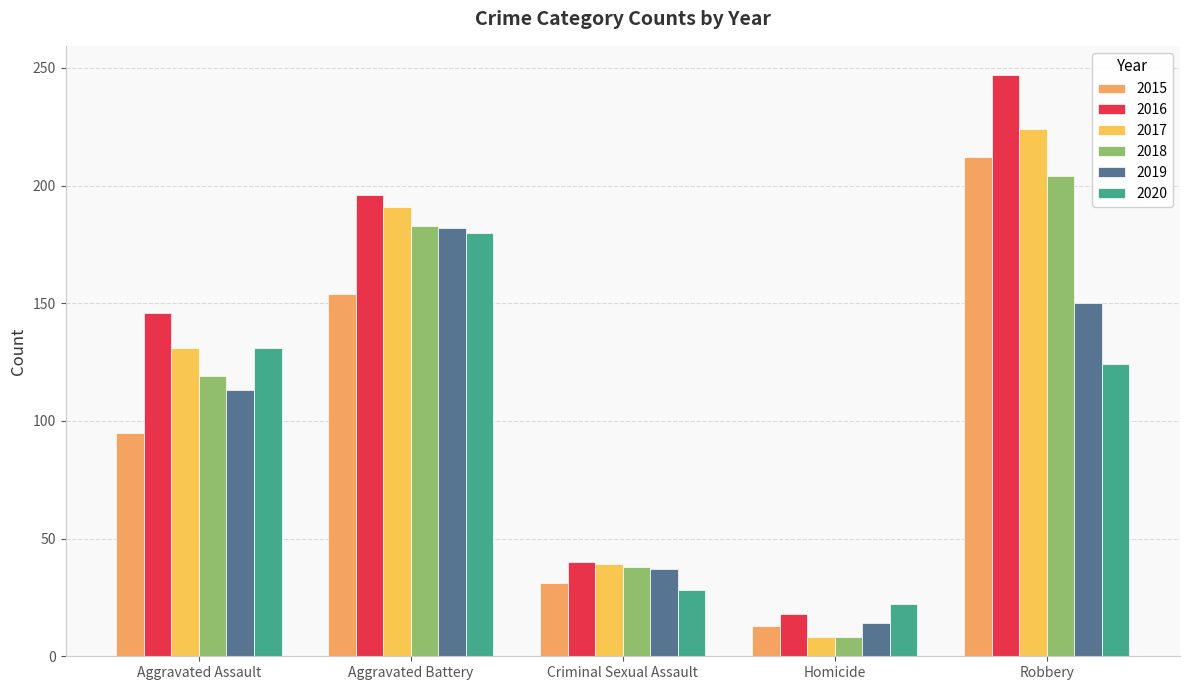

At which category does the chart reach its peak across all series?

Robbery